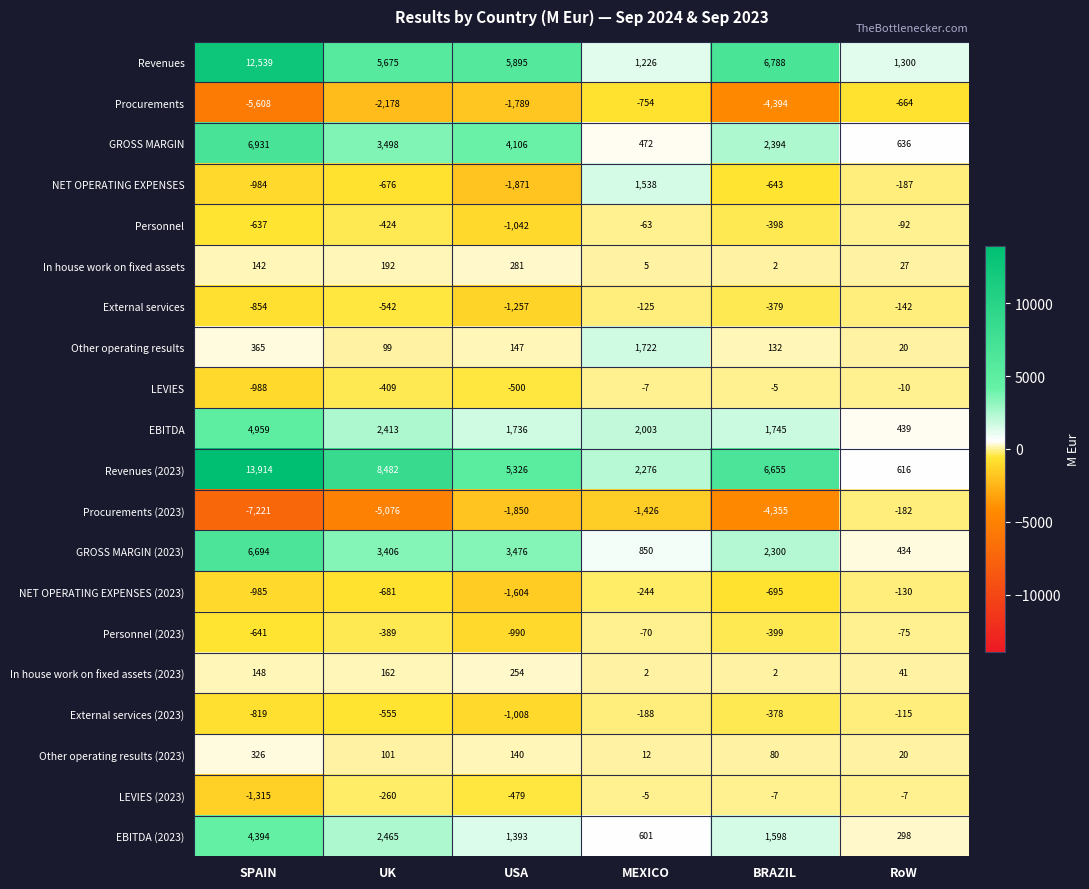

At SPAIN, list the series in order from smallest to largest.

Procurements (2023), Procurements, LEVIES (2023), LEVIES, NET OPERATING EXPENSES (2023), NET OPERATING EXPENSES, External services, External services (2023), Personnel (2023), Personnel, In house work on fixed assets, In house work on fixed assets (2023), Other operating results (2023), Other operating results, EBITDA (2023), EBITDA, GROSS MARGIN (2023), GROSS MARGIN, Revenues, Revenues (2023)